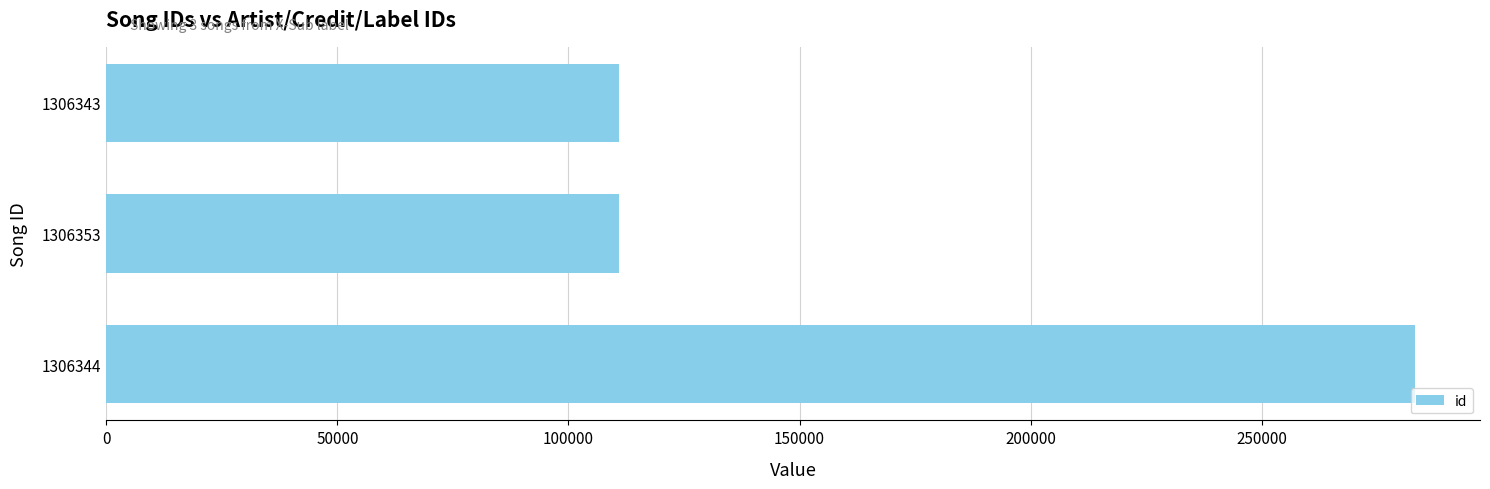

The value at 1306343 is 43198. True or false?

False